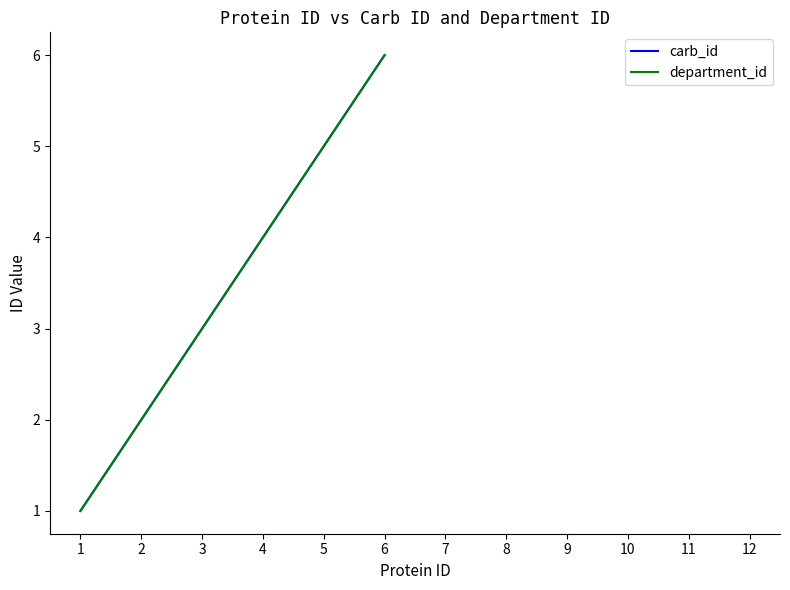

What is the minimum value shown in the chart?

1